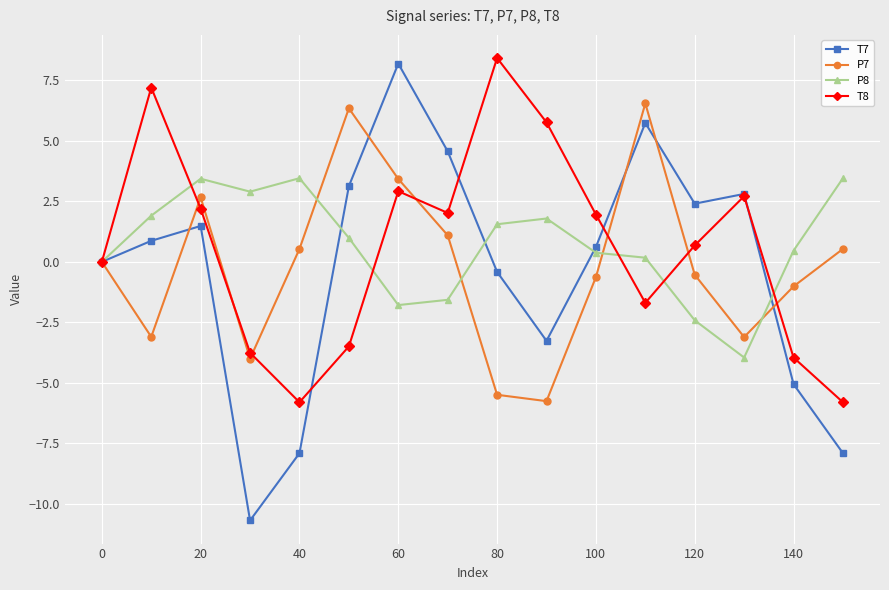

Which series has the largest range (max minus min)?

T7